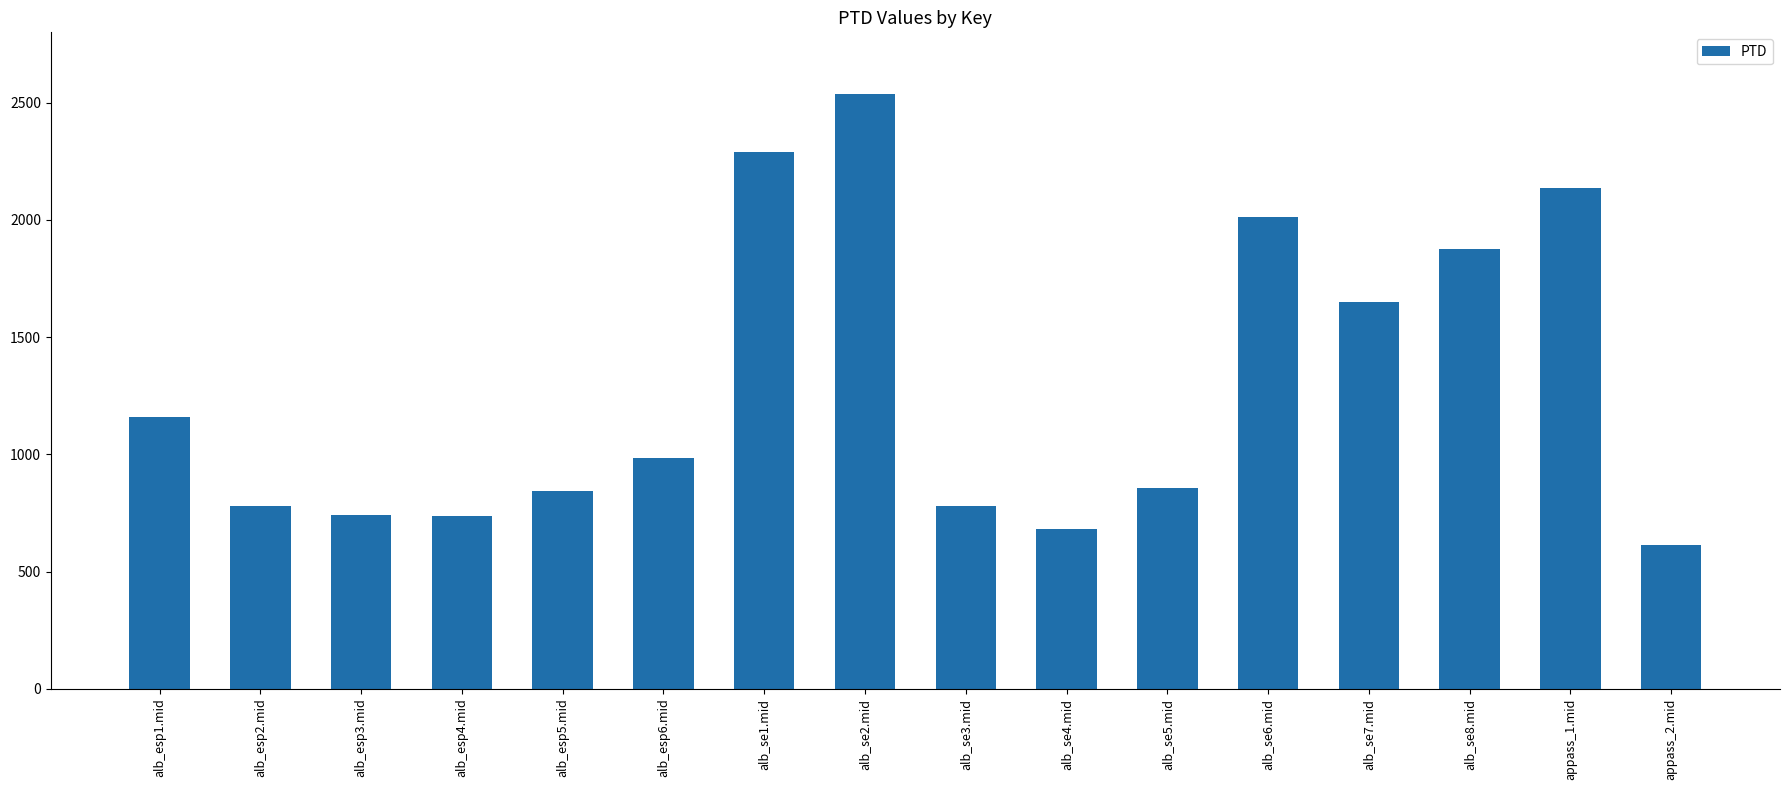

What is the maximum value shown in the chart?

2536.2